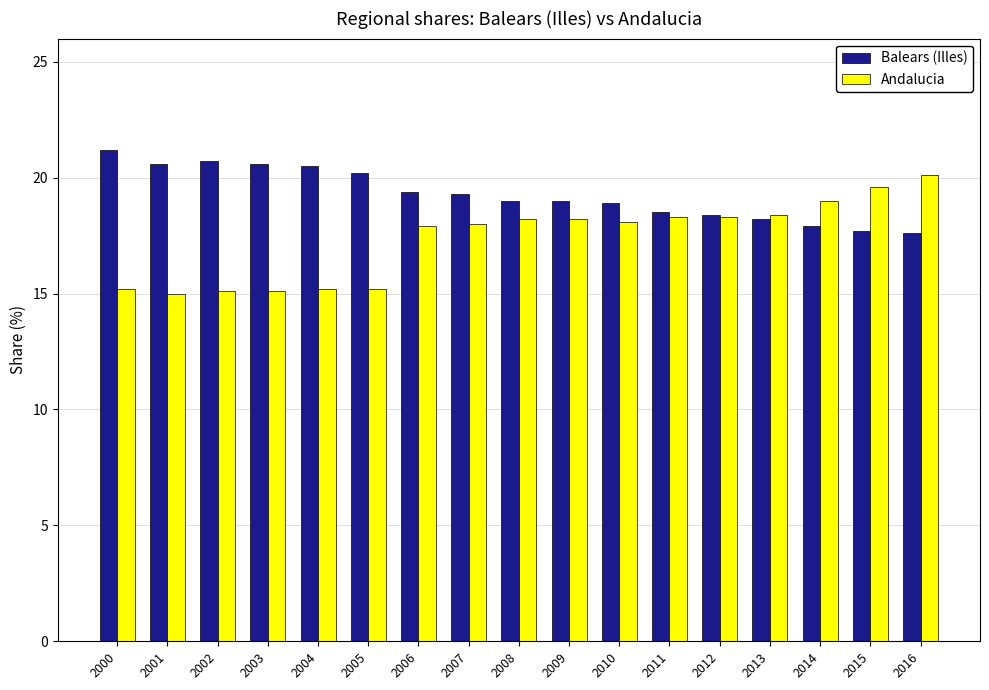

What is the smallest value displayed?

15.0